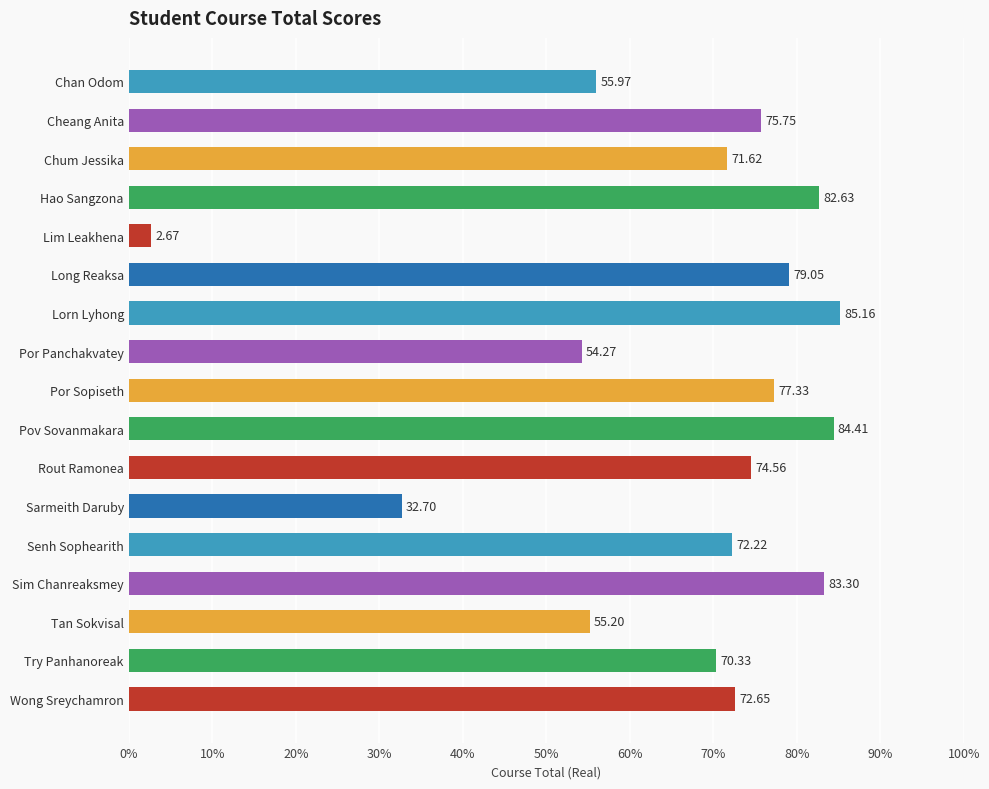

Rank the categories by value from highest to lowest.

Lorn Lyhong, Pov Sovanmakara, Sim Chanreaksmey, Hao Sangzona, Long Reaksa, Por Sopiseth, Cheang Anita, Rout Ramonea, Wong Sreychamron, Senh Sophearith, Chum Jessika, Try Panhanoreak, Chan Odom, Tan Sokvisal, Por Panchakvatey, Sarmeith Daruby, Lim Leakhena